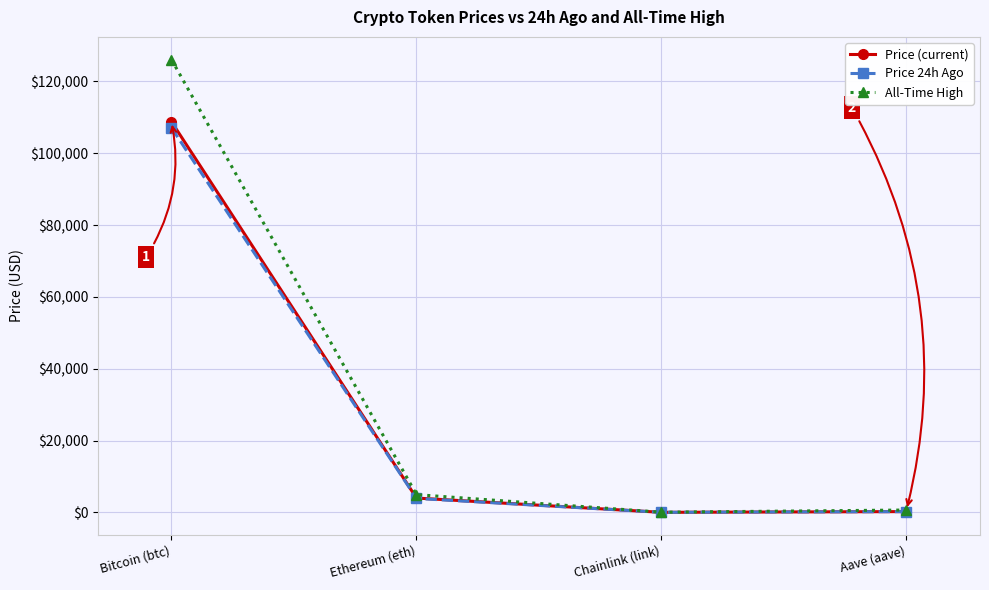

In Price (current), how many points are lower than both neighbors (excluding endpoints)?

1